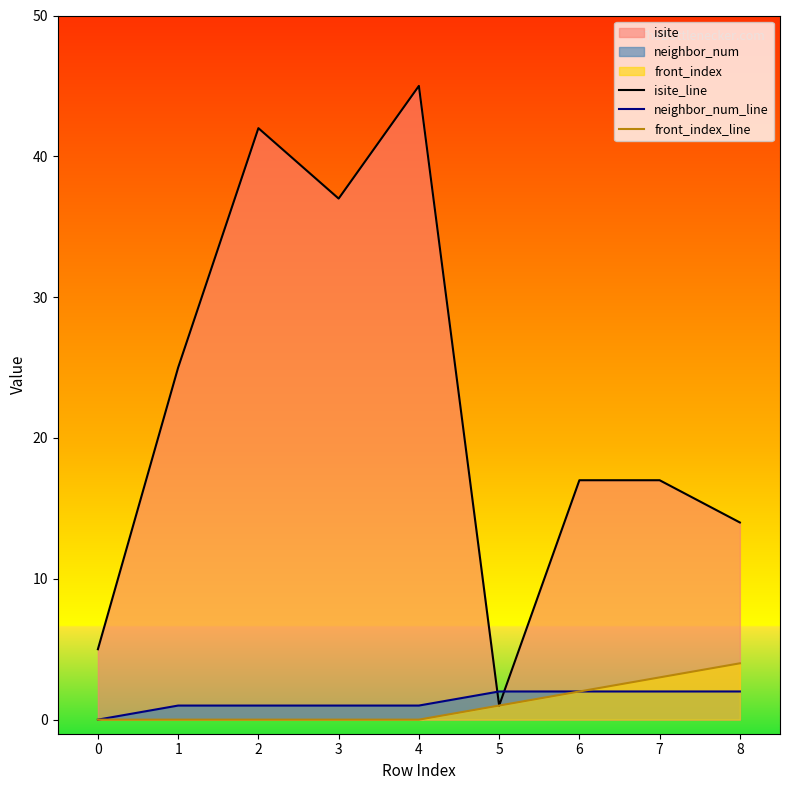

The isite_line series shows 75 at 2. True or false?

False